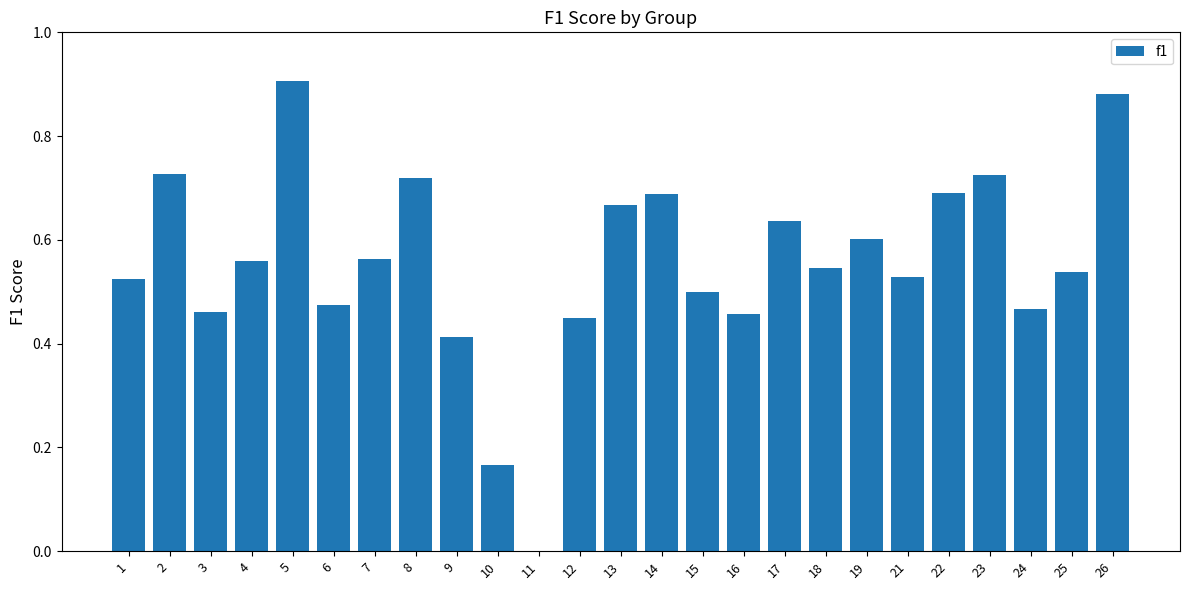

Count the values in the range 0 to 1.

25